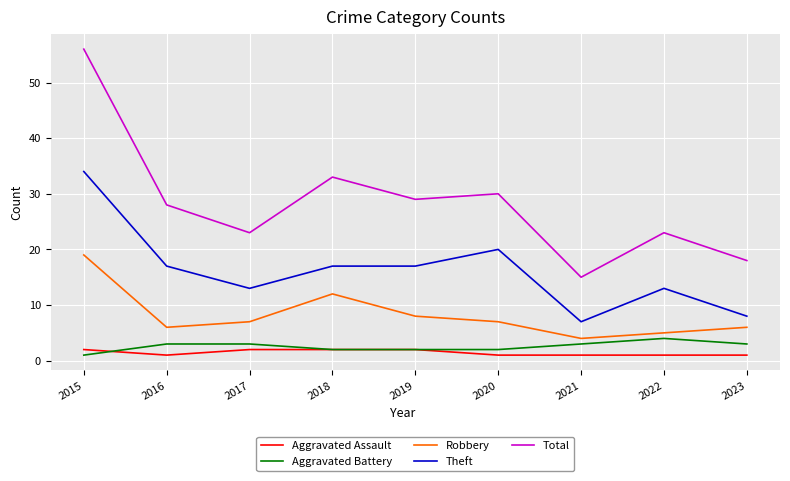

At which category does Robbery reach its first local peak?

2018